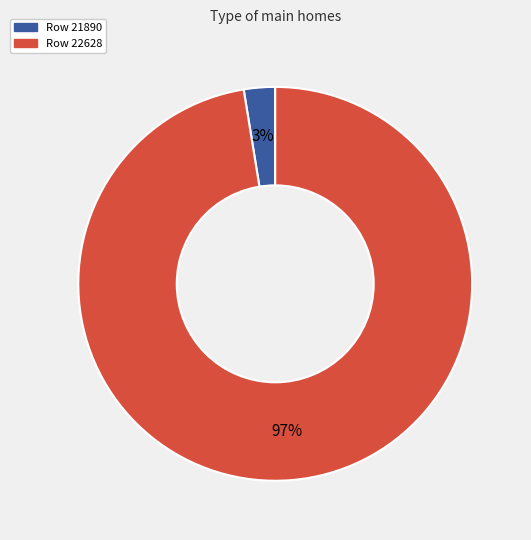

Does any single category account for the majority?

Yes